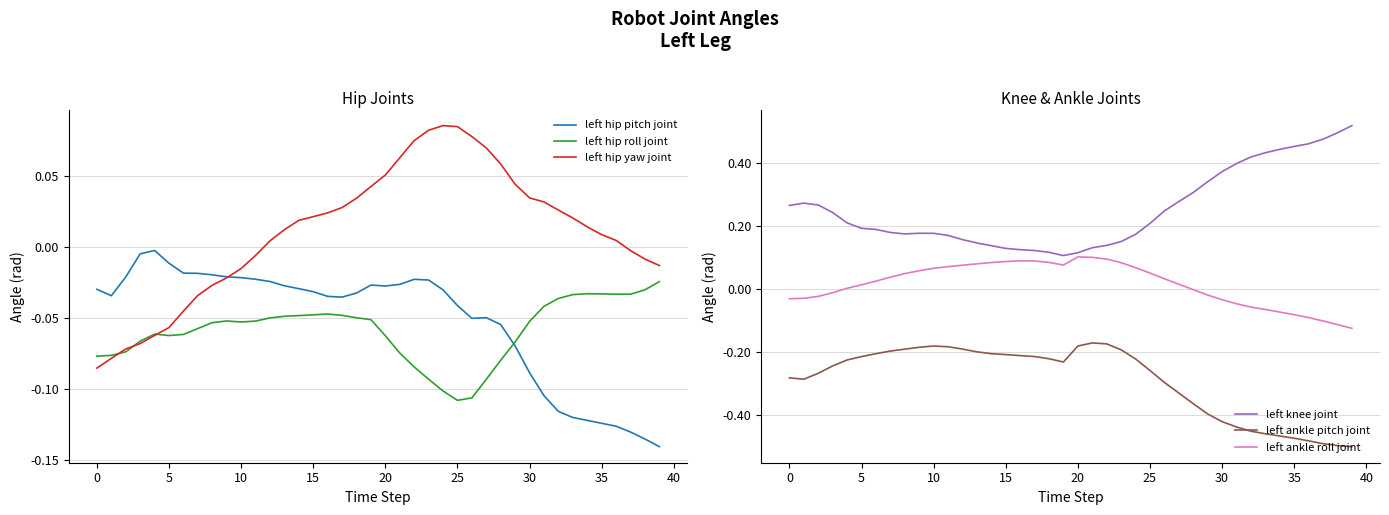

True or false: left ankle roll joint and left knee joint cross at least once.

False